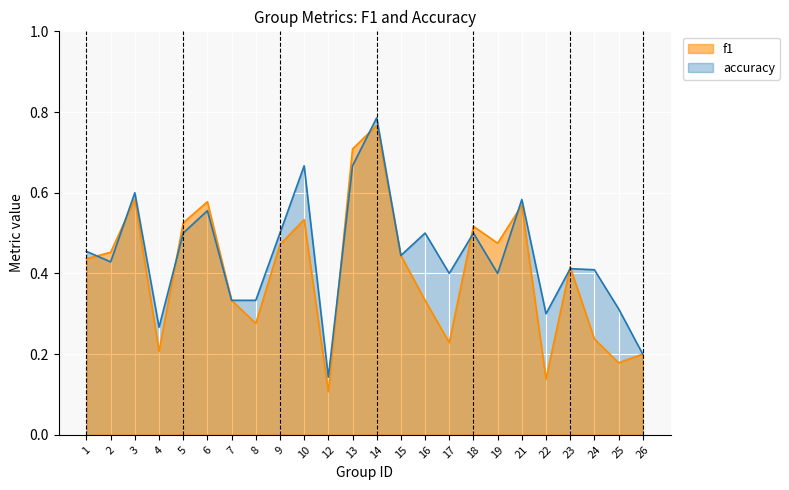

What is the value of the accuracy point at the 21st from the left?

0.4